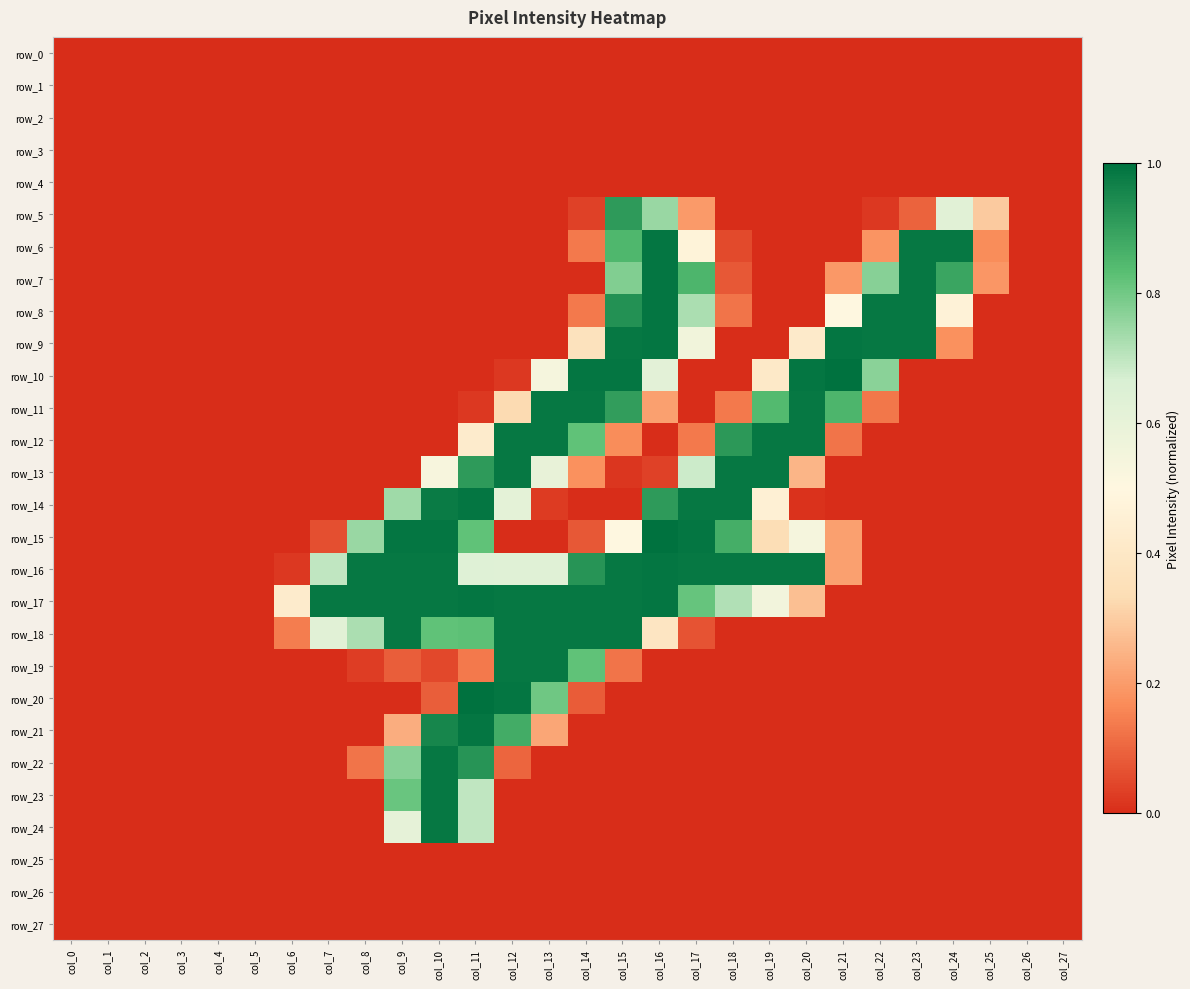

At which category is the sum across all series the highest?

col_15